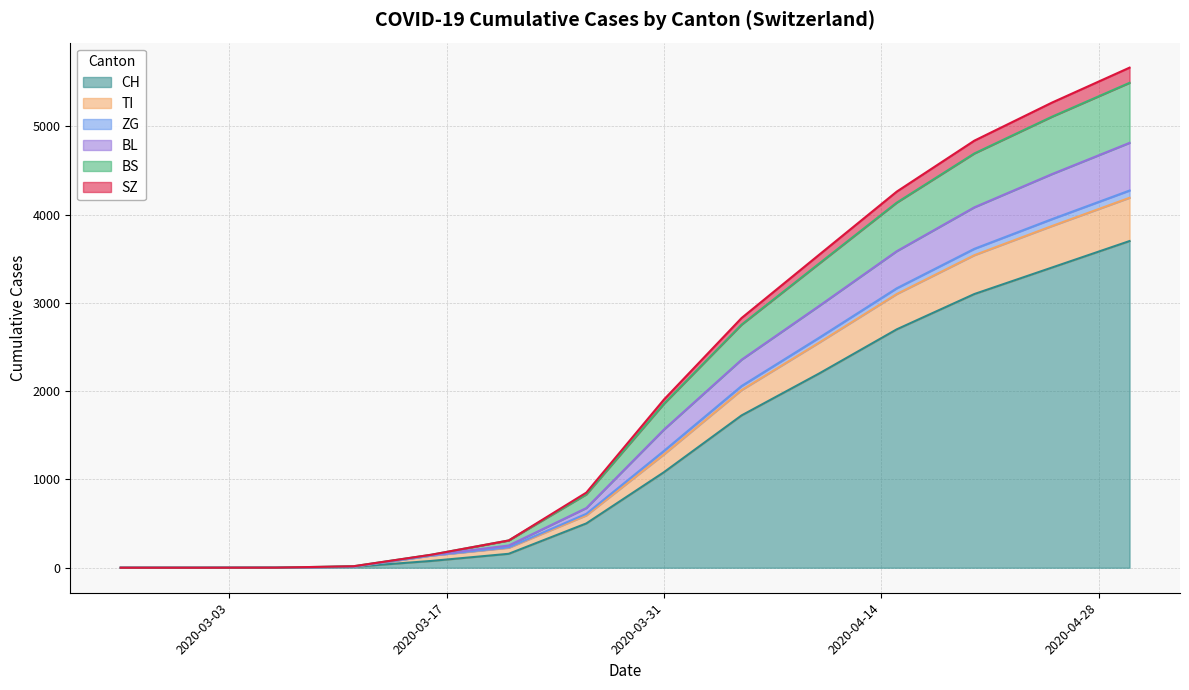

List the labels in order of TI value, smallest first.

2020-02-25, 2020-03-01, 2020-03-06, 2020-03-11, 2020-03-16, 2020-03-21, 2020-03-26, 2020-03-31, 2020-04-05, 2020-04-10, 2020-04-15, 2020-04-20, 2020-04-25, 2020-04-30